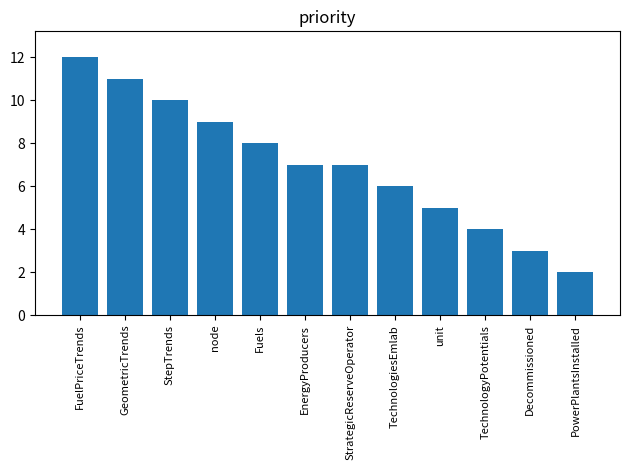

The chart shows a value of 17 at FuelPriceTrends. True or false?

False